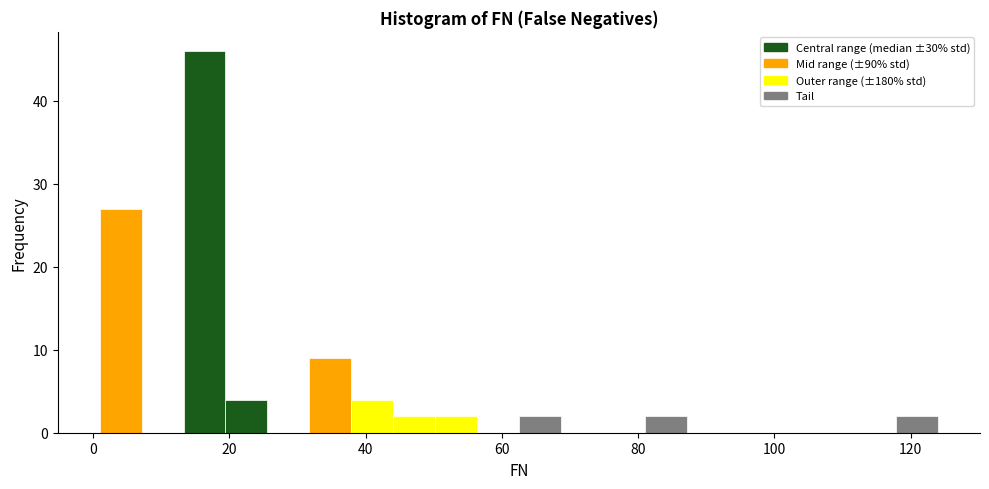

Read against the x-axis, roughly where is the centre of the tallest bar?

16